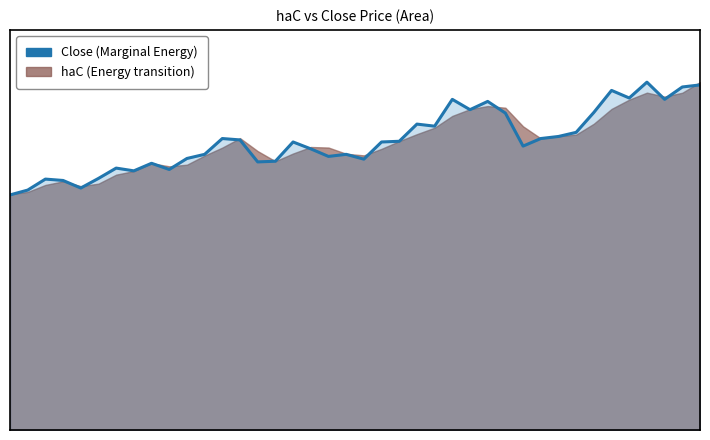

What is the difference between the values at 2015-12-21 and 2016-02-22?

0.4